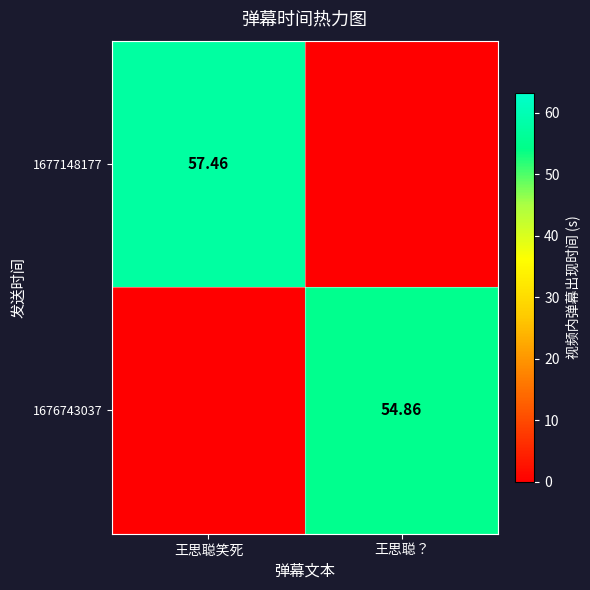

Is the value of 1676743037 at 王思聪？ greater than the value of 1677148177 at 王思聪笑死?

No